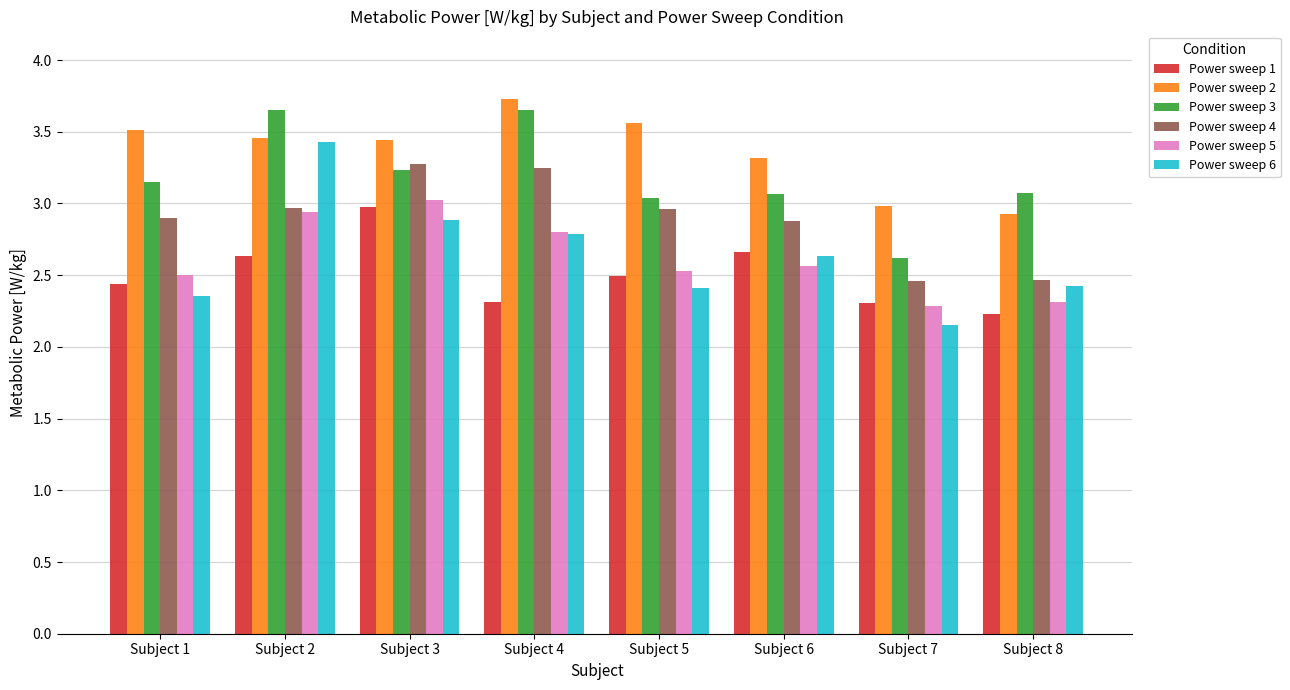

What are all the series names shown in the legend?

Power sweep 1, Power sweep 2, Power sweep 3, Power sweep 4, Power sweep 5, Power sweep 6